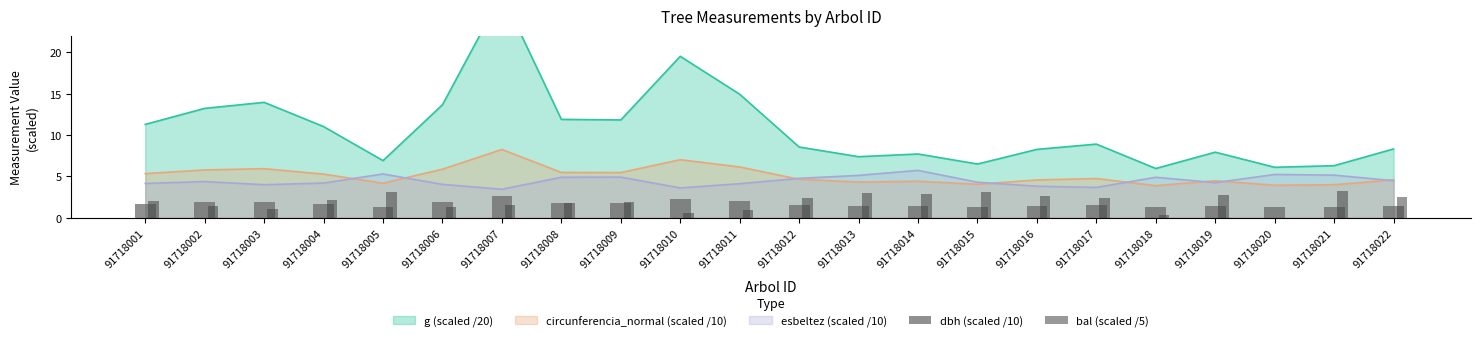

What is the highest value of the circunferencia_normal (scaled /10) series?

8.2